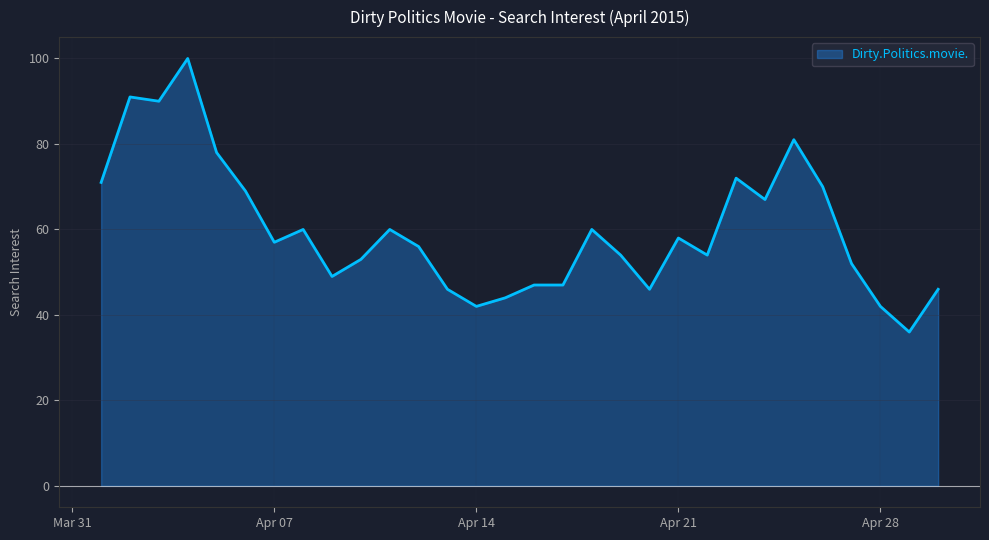

What is the difference between the maximum and minimum values?

64